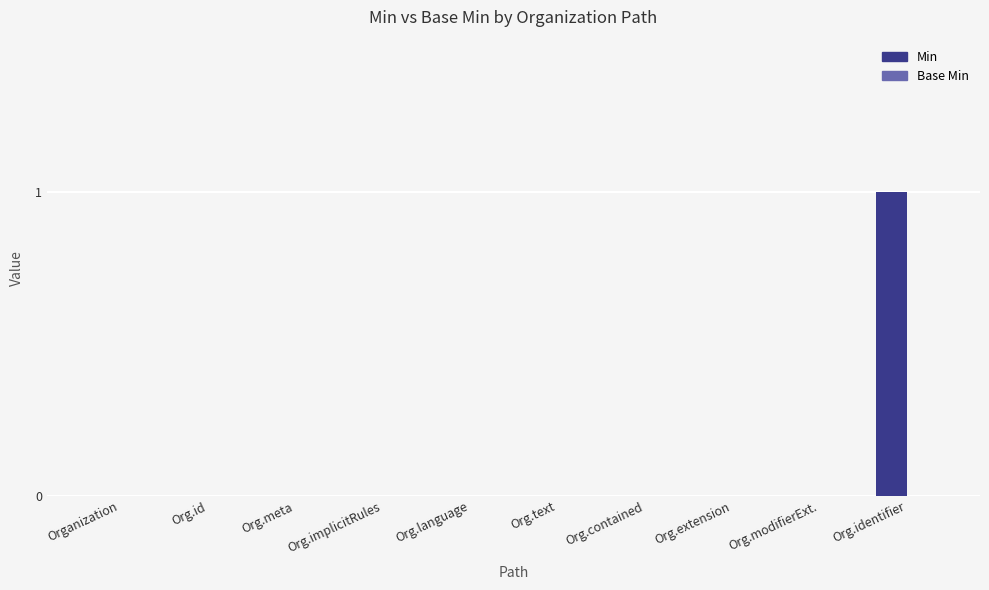

Which category has the highest value across all series?

Org.identifier